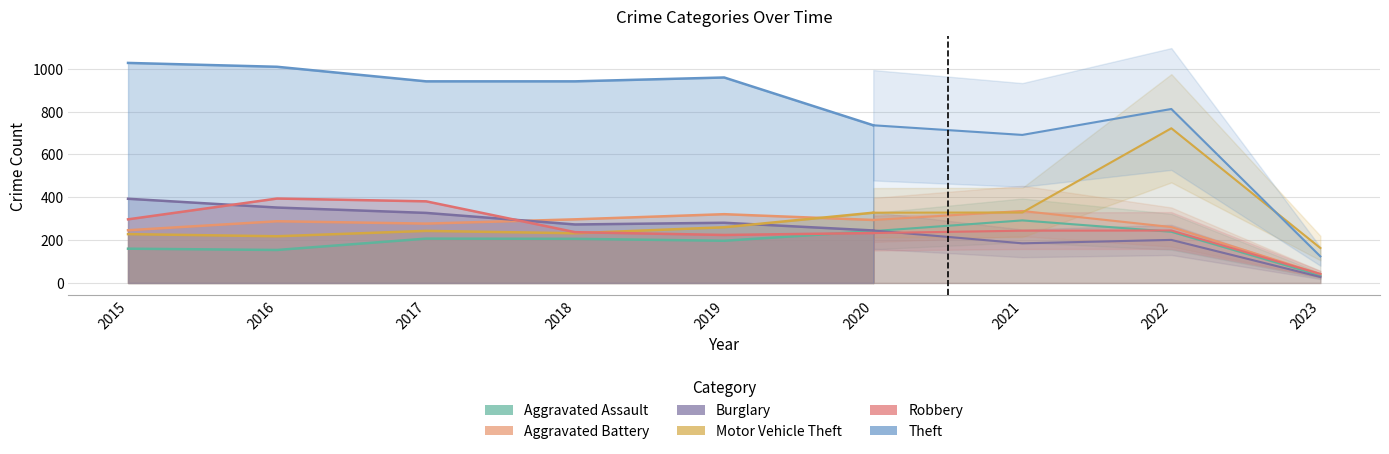

What is the maximum value for Burglary?

393